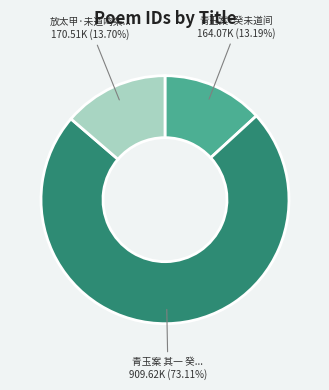

Does any single category account for the majority?

Yes